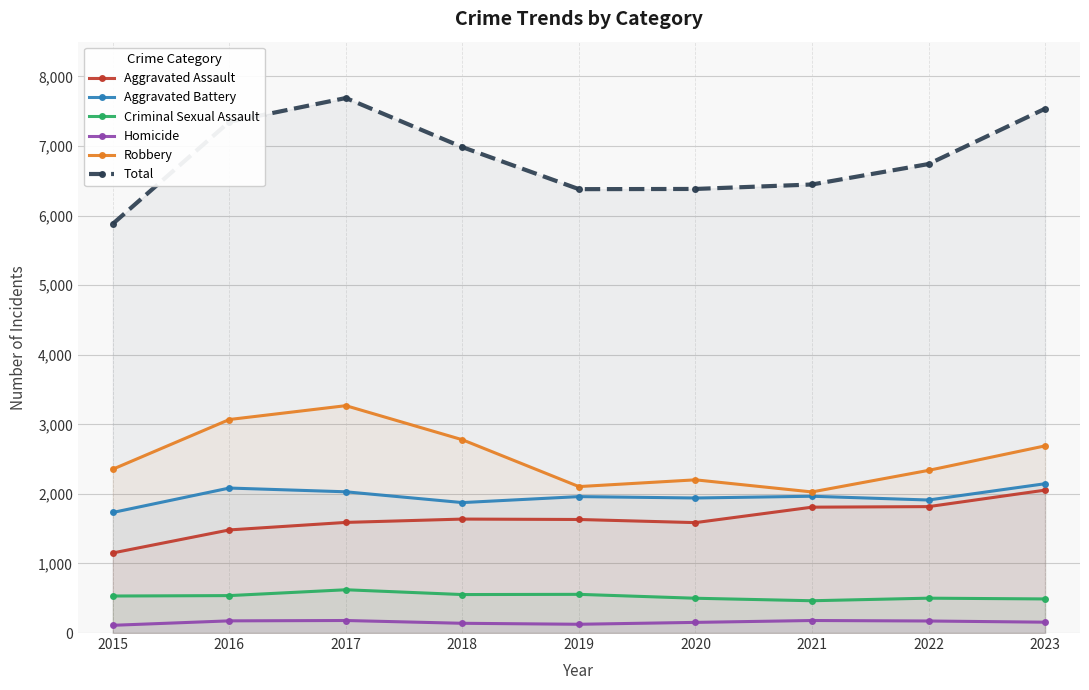

Between 2017 and 2021, which series saw the biggest shift?

Total